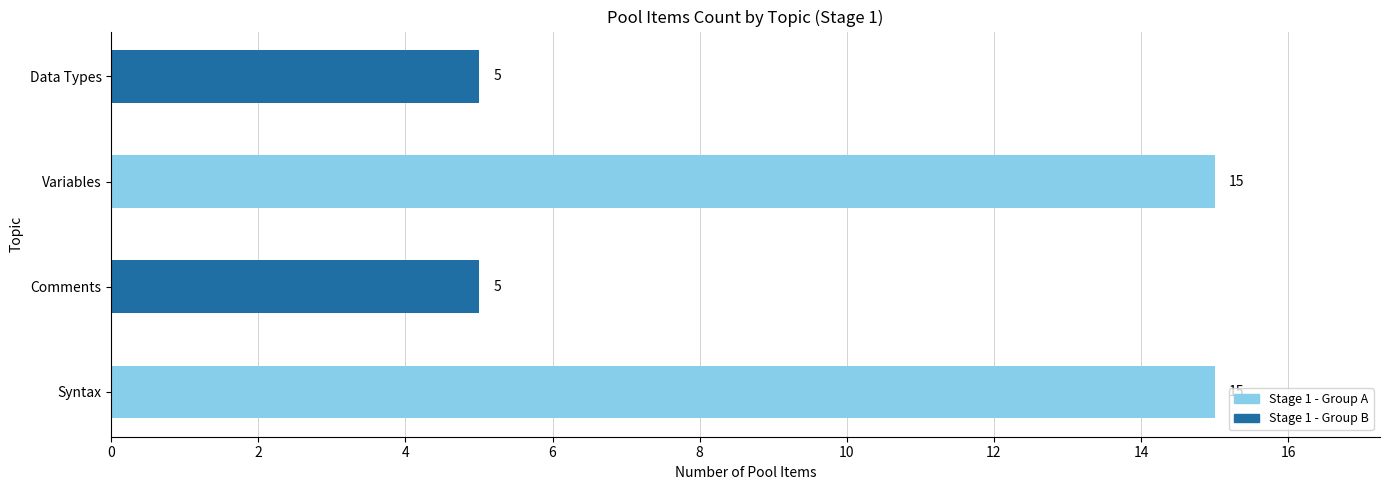

Reading bottom to top, what are all the values shown in this chart?

Syntax=15	Comments=5	Variables=15	Data Types=5